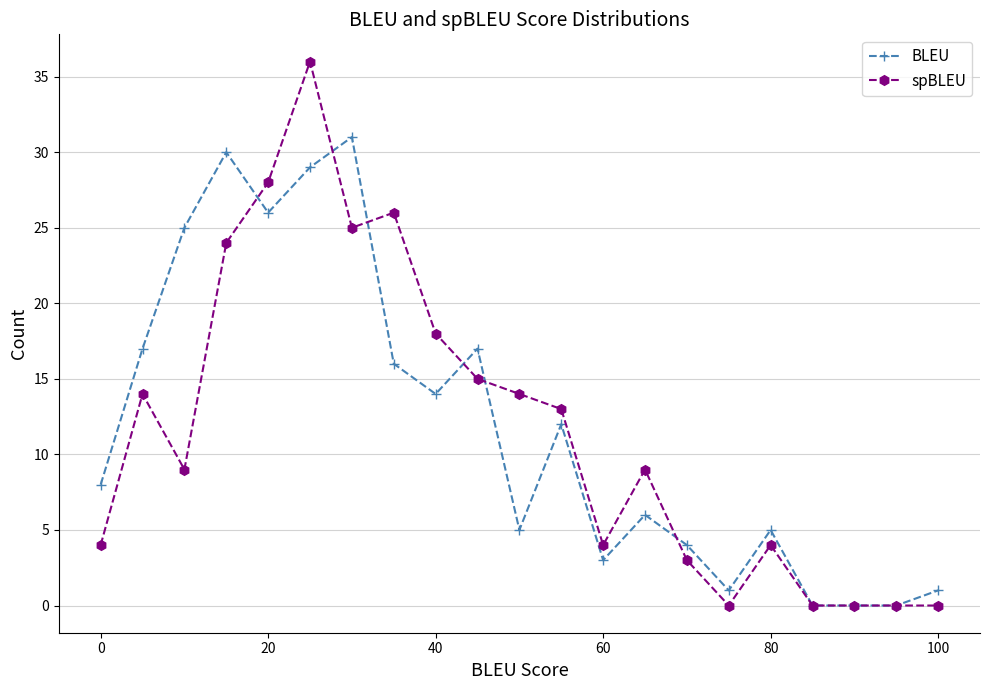

What is the difference between the maximum and minimum values in the BLEU series?

31